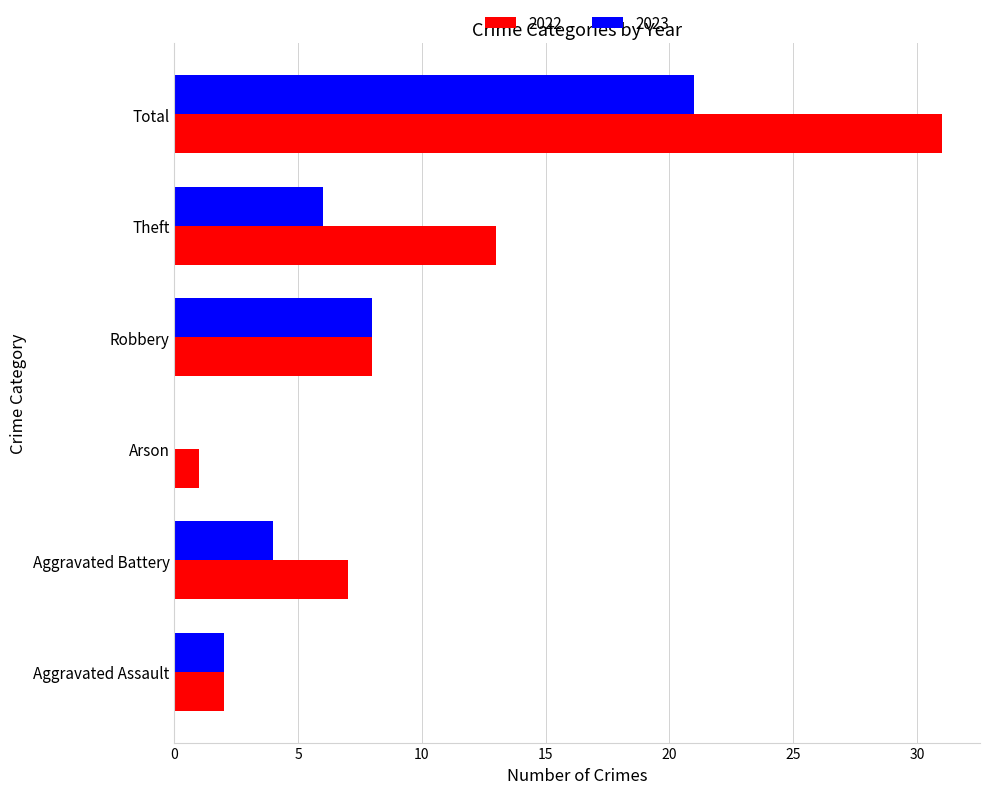

Which category has the highest value in the 2022 series?

Total